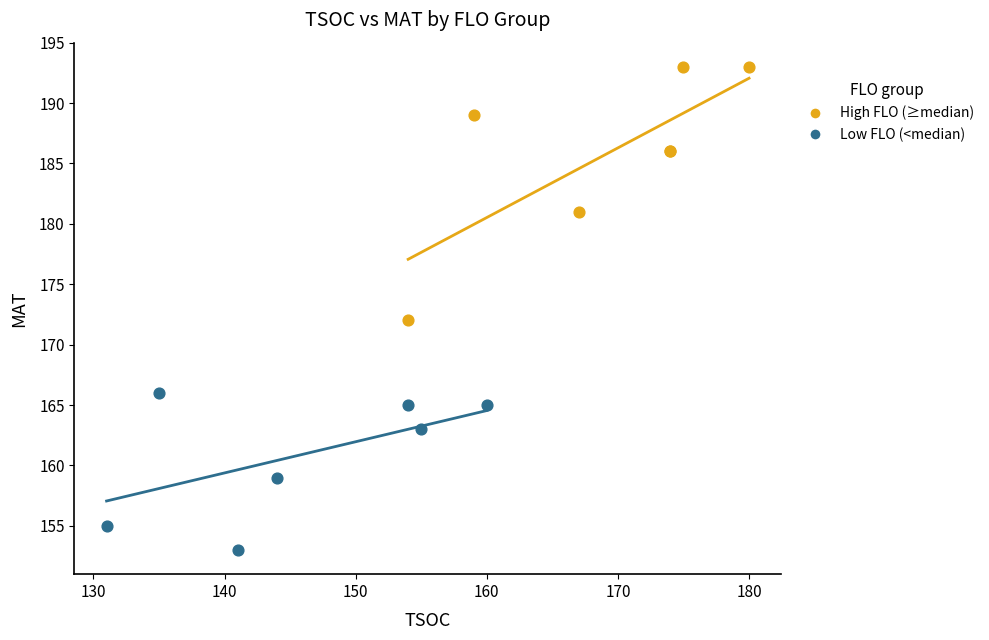

Which series reaches the minimum Y coordinate?

Low FLO (<median)